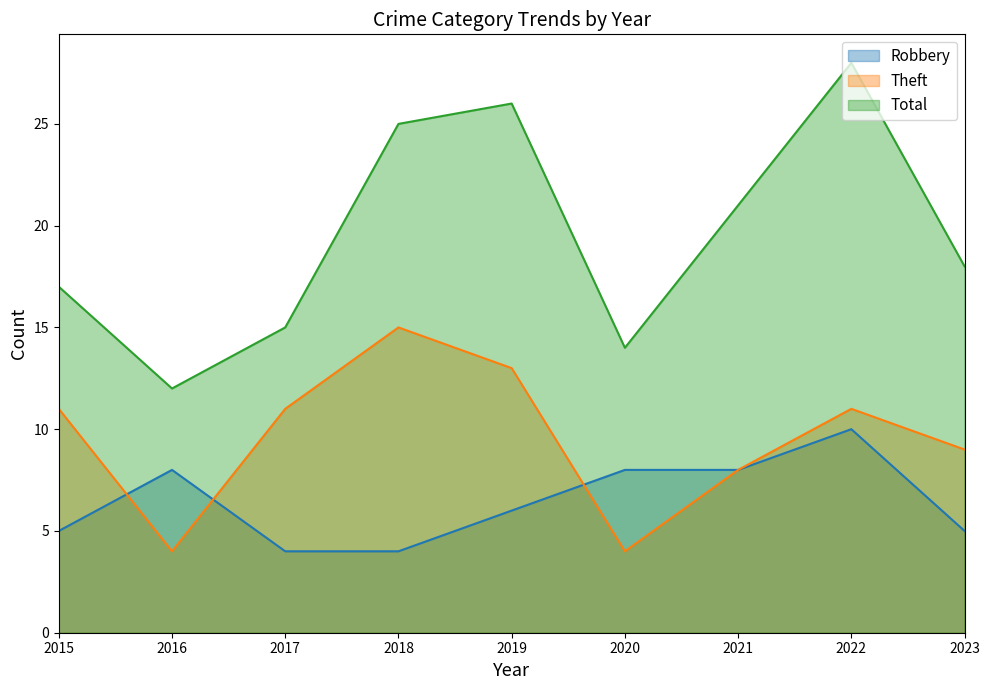

The value of Total at 2016 is 12. True or false?

True